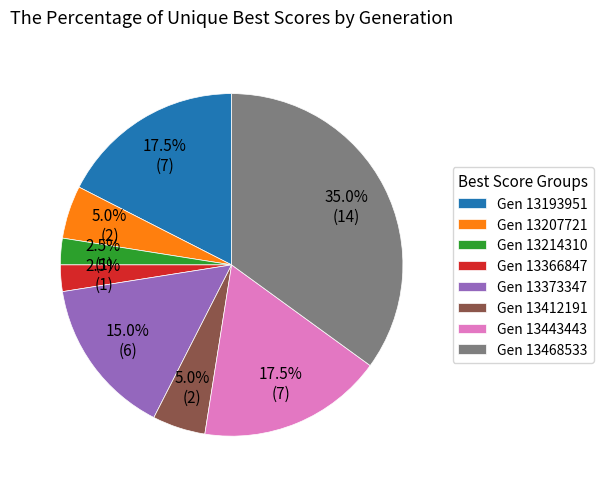

How much of the chart is everything except Gen 13412191?

95.0%